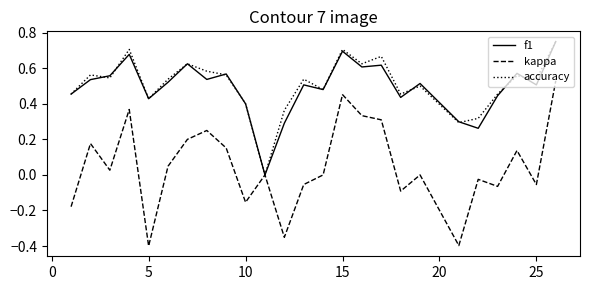

How many lines are shown in the chart?

3